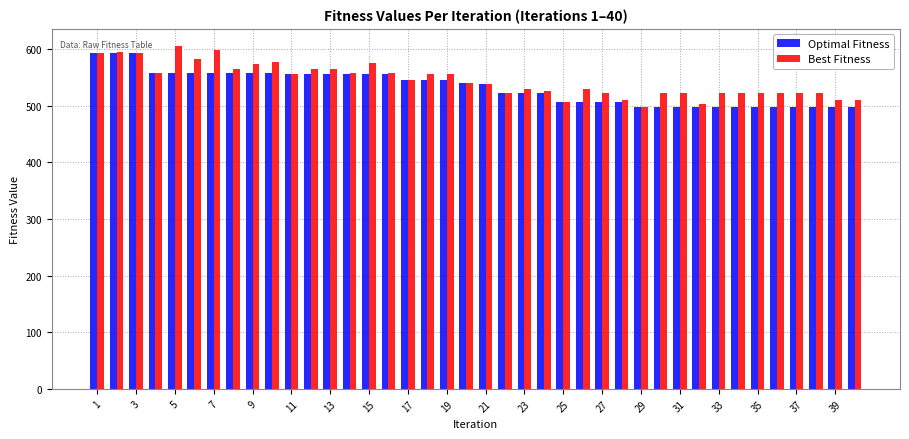

What is the greatest value displayed?

606